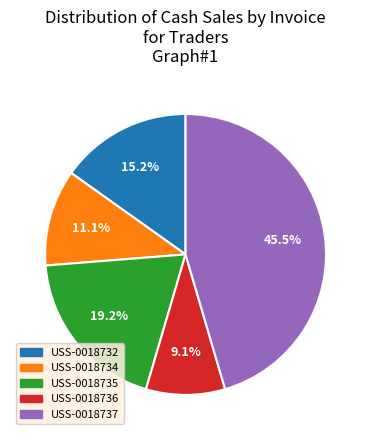

To the nearest percent, what portion does USS-0018732 represent?

15%